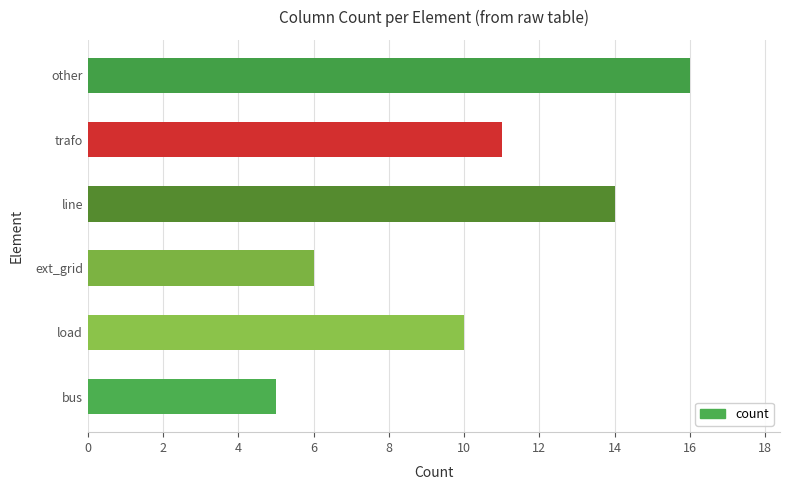

Does the chart contain any negative values?

No